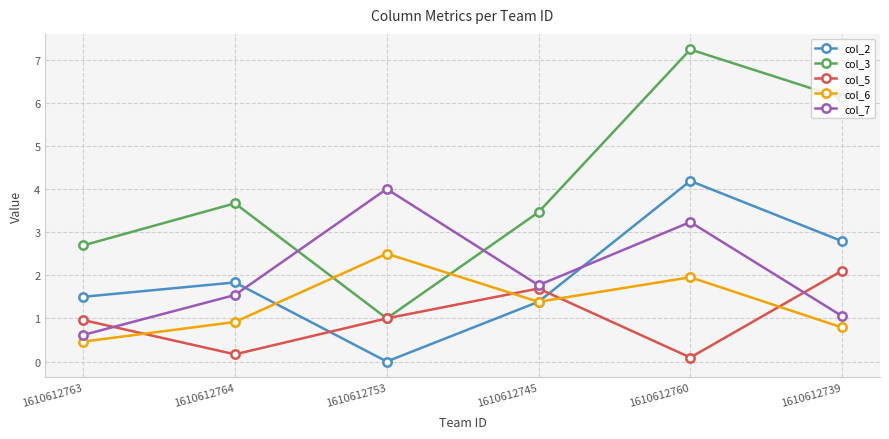

Reading left to right, extract all data points from this chart.

col_2: 1.5	1.8	0.0	1.4	4.2	2.8
col_3: 2.7	3.7	1.0	3.5	7.2	6.1
col_5: 1.0	0.2	1.0	1.7	0.1	2.1
col_6: 0.5	0.9	2.5	1.4	2.0	0.8
col_7: 0.6	1.5	4.0	1.8	3.2	1.1